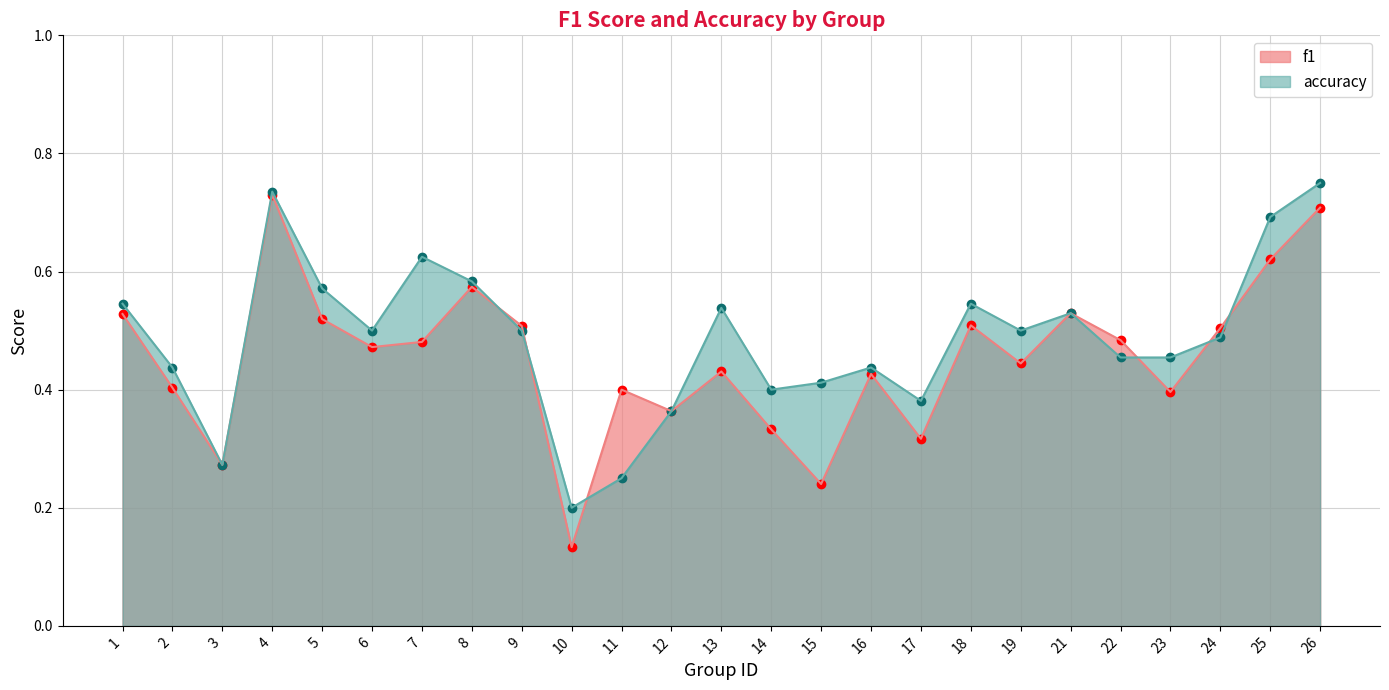

Reading left to right, list all the values displayed in this chart.

f1: 1=0.5	2=0.4	3=0.3	4=0.7	5=0.5	6=0.5	7=0.5	8=0.6	9=0.5	10=0.1	11=0.4	12=0.4	13=0.4	14=0.3	15=0.2	16=0.4	17=0.3	18=0.5	19=0.4	21=0.5	22=0.5	23=0.4	24=0.5	25=0.6	26=0.7
accuracy: 1=0.5	2=0.4	3=0.3	4=0.7	5=0.6	6=0.5	7=0.6	8=0.6	9=0.5	10=0.2	11=0.2	12=0.4	13=0.5	14=0.4	15=0.4	16=0.4	17=0.4	18=0.5	19=0.5	21=0.5	22=0.5	23=0.5	24=0.5	25=0.7	26=0.8